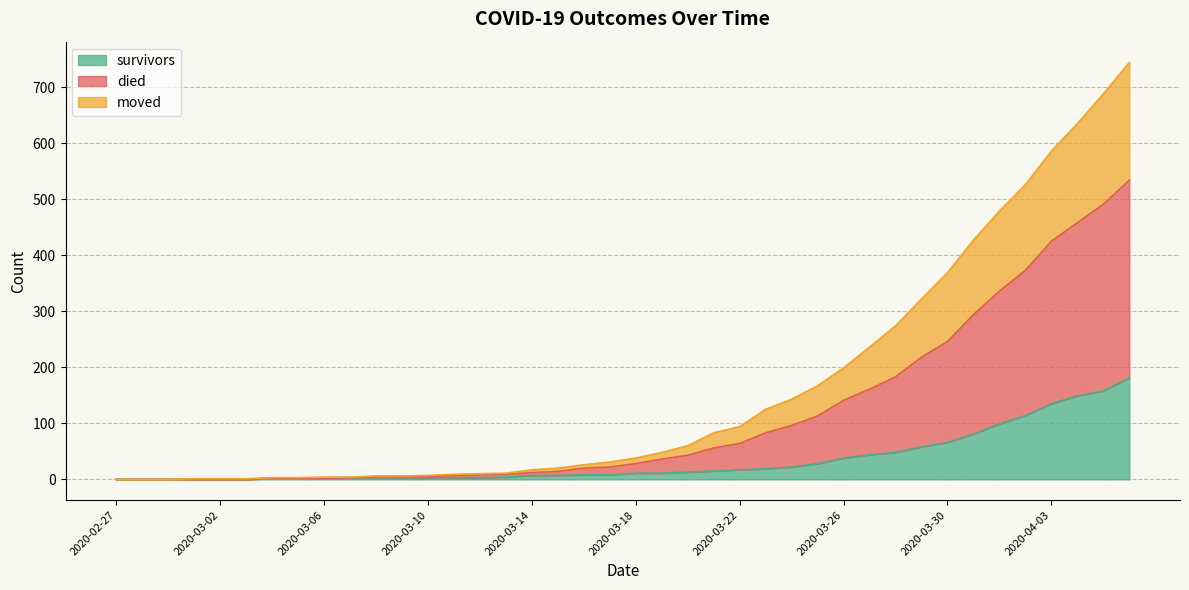

Rank the series by their average value, from lowest to highest.

survivors, moved, died